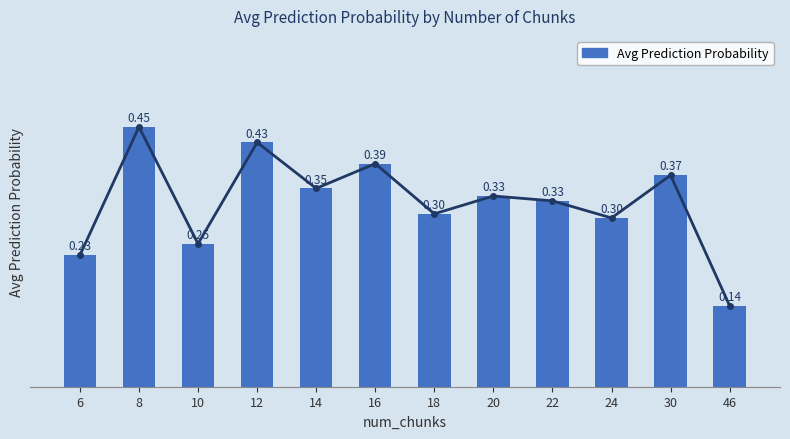

Count the values in the range 0 to 1.

12